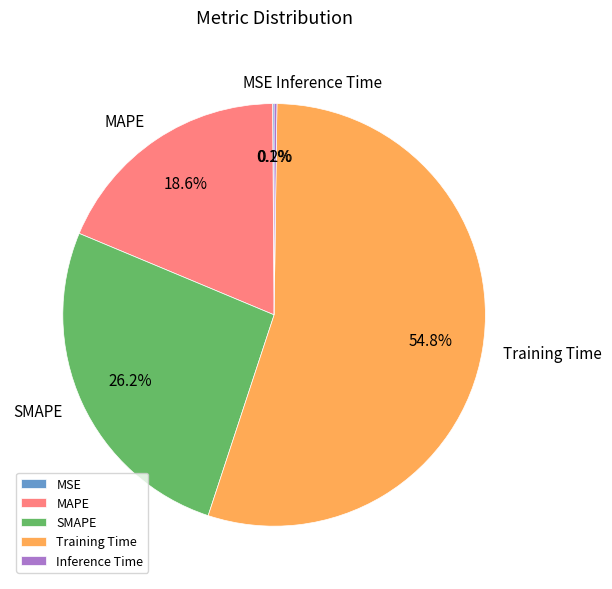

Which slice is the largest?

Training Time